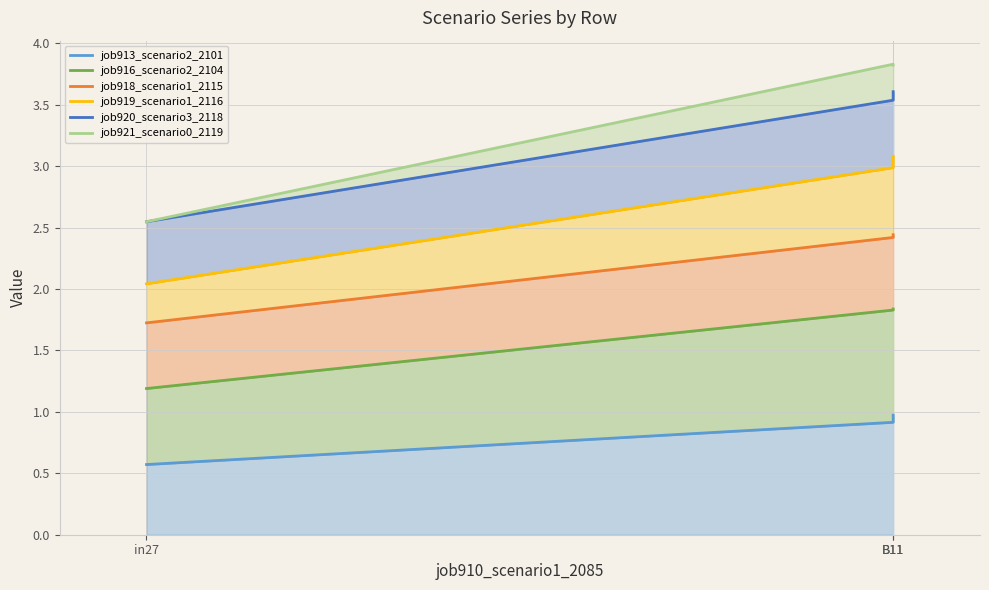

At which label does job920_scenario3_2118 first exceed 3?

B11